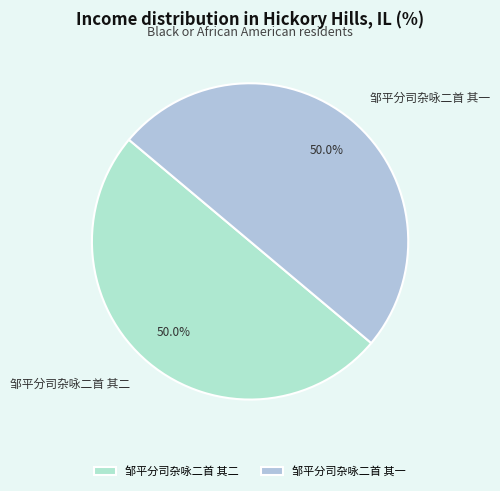

True or false: 邹平分司杂咏二首 其一 accounts for 50% of the total.

True